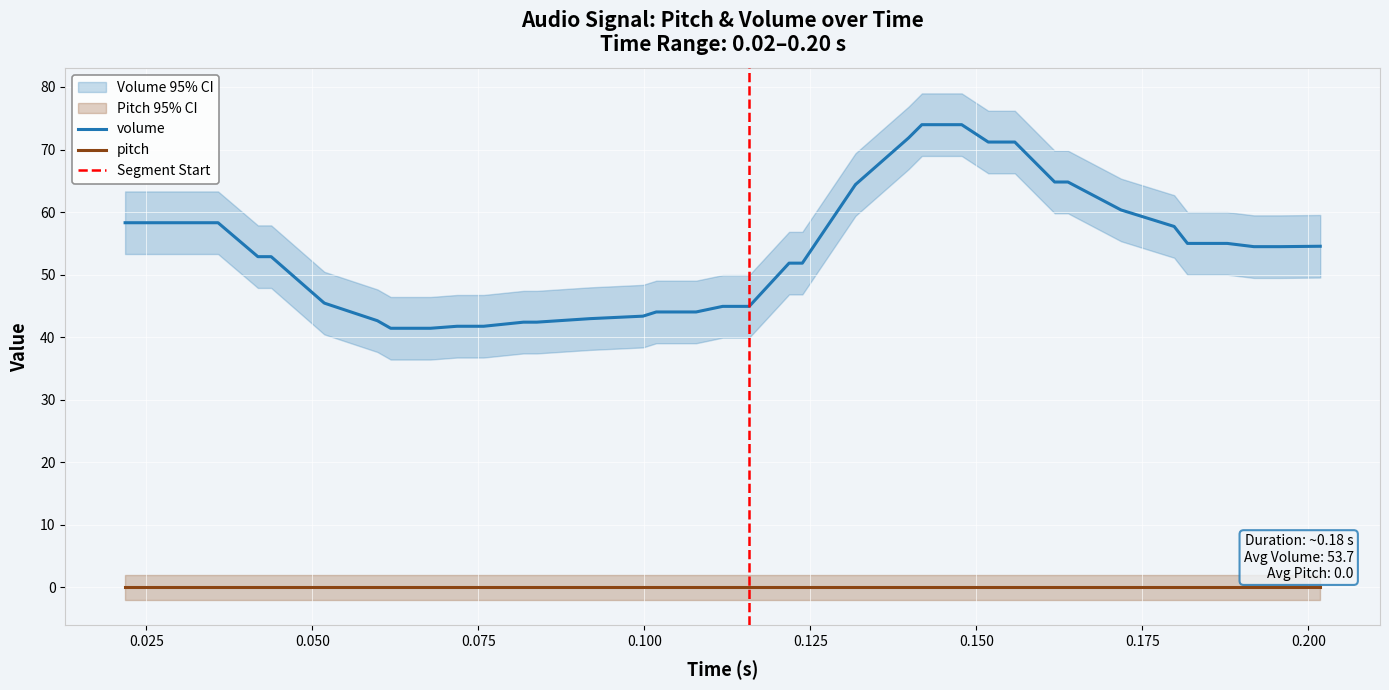

True or false: volume and pitch cross at least once.

False